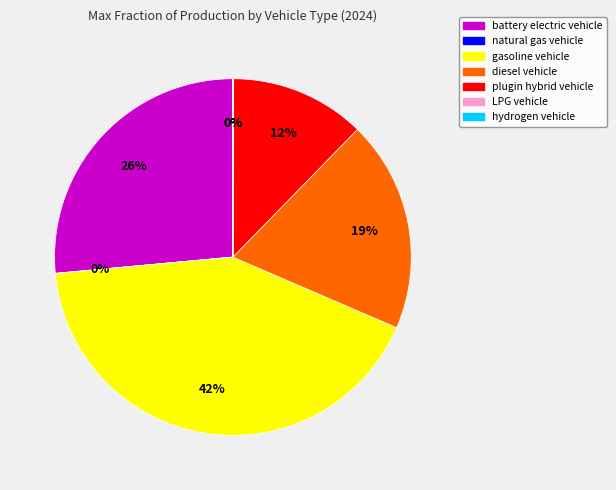

Is there any slice that represents more than half of the pie?

No